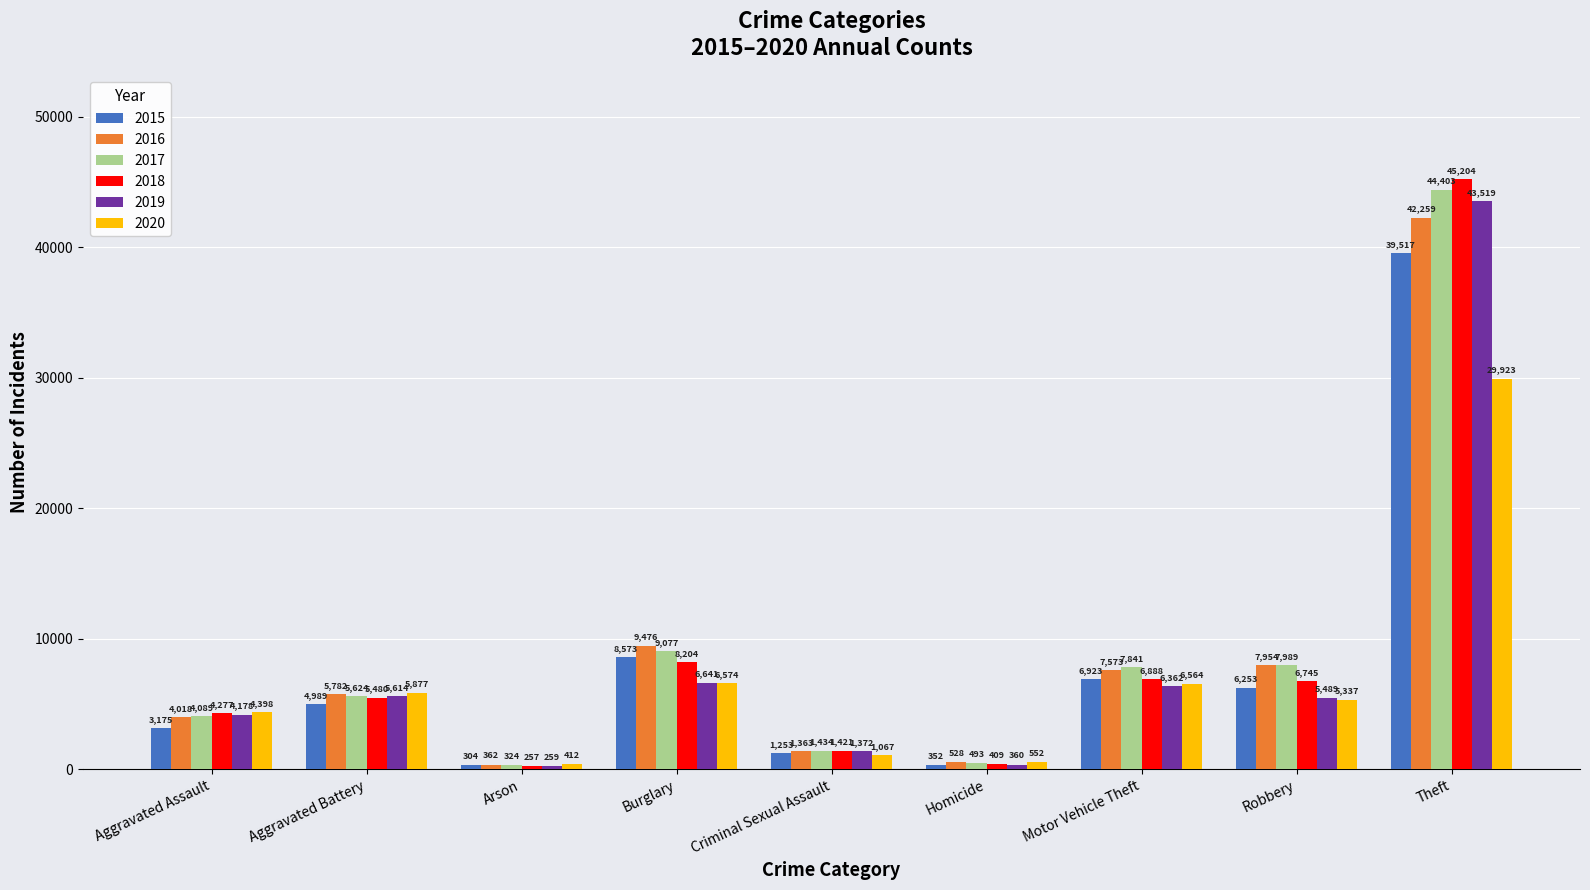

What position from the right is Arson?

7